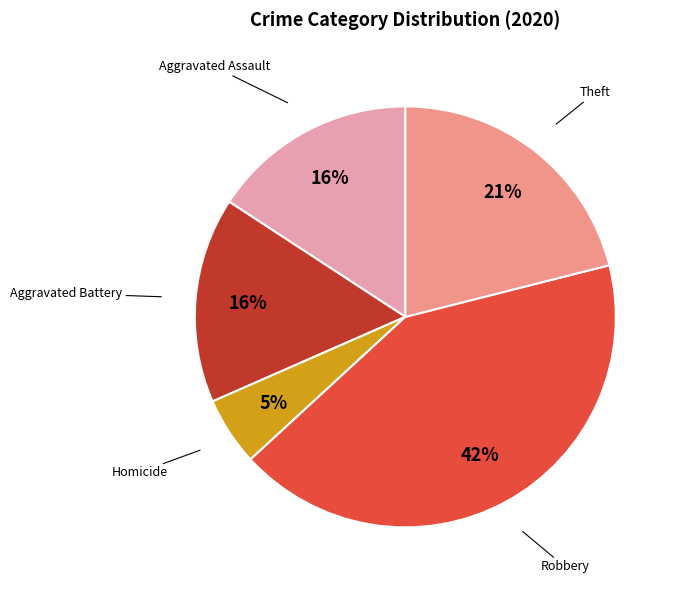

Is there any slice that represents more than half of the pie?

No